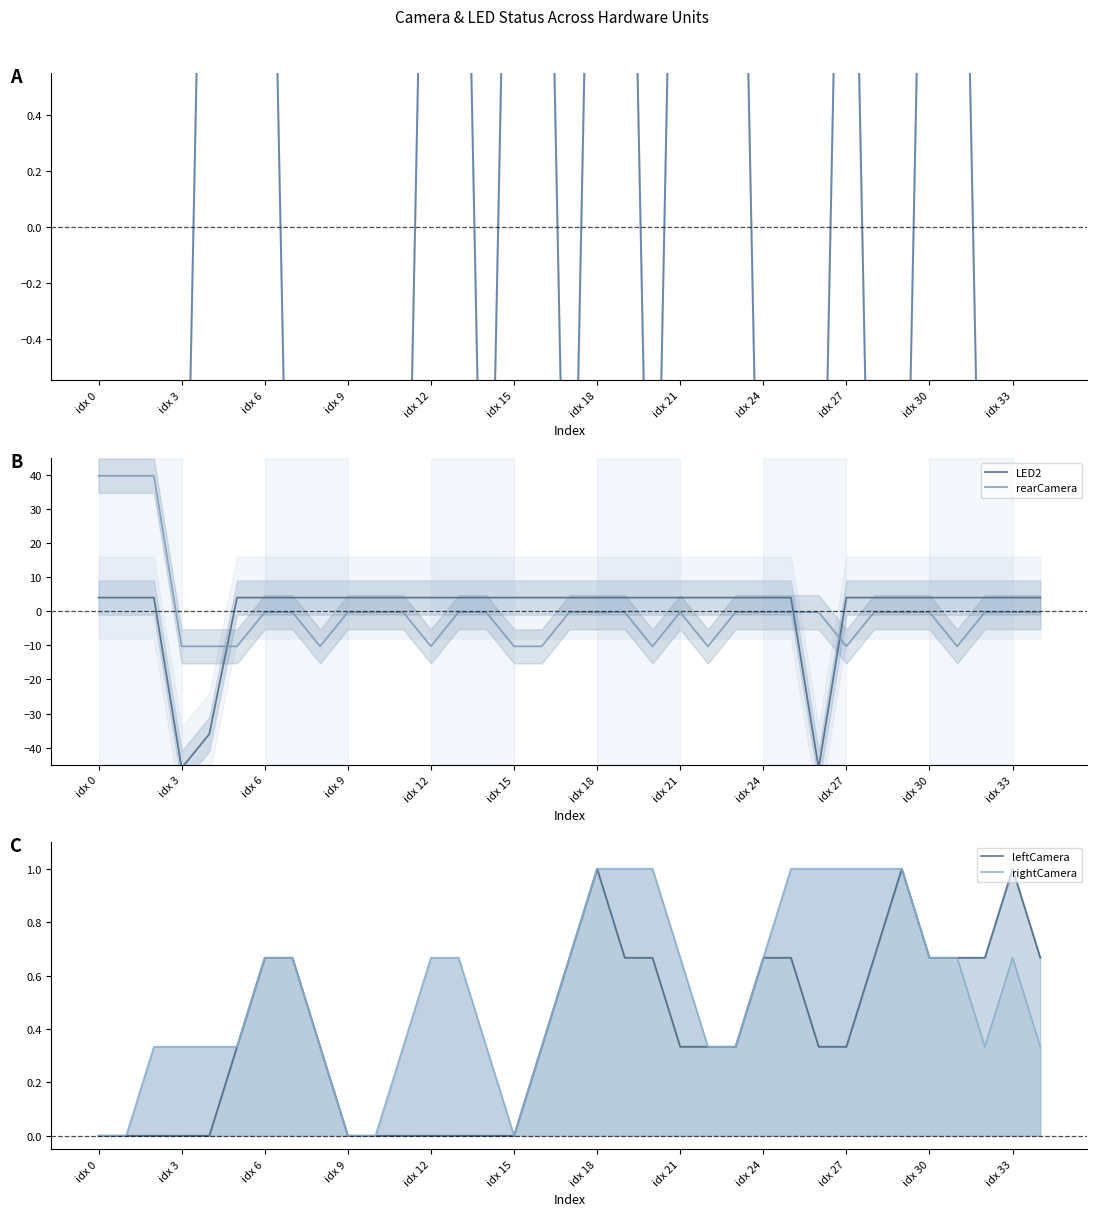

True or false: leftCamera has more than 2 points higher than both neighbors.

True